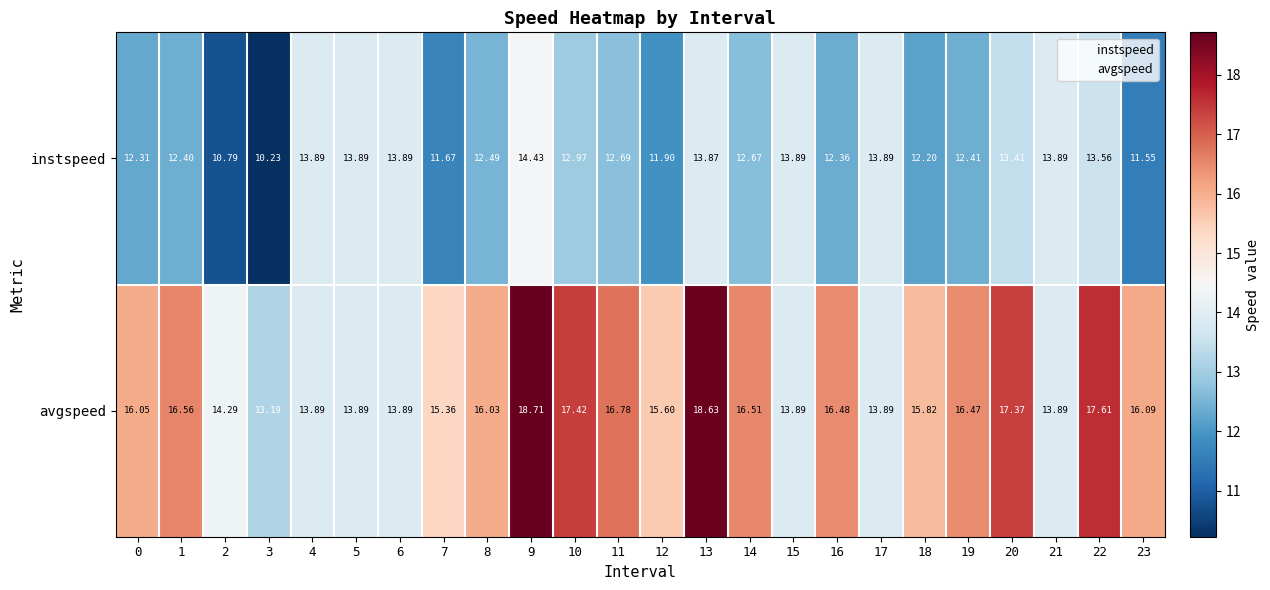

At how many categories does at least one series exceed 13?

24